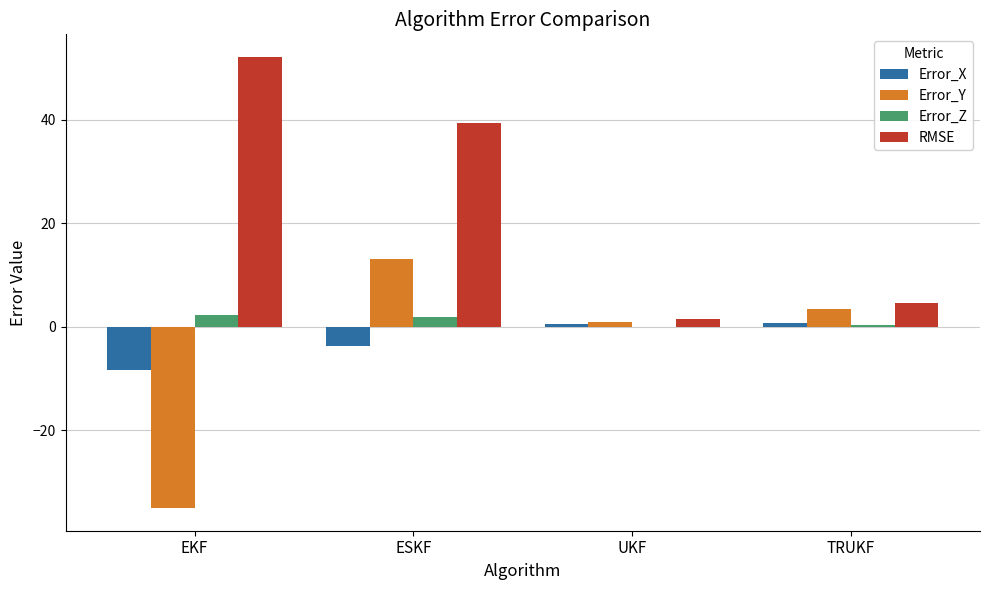

What is the sum of all Error_Y values?

-17.6